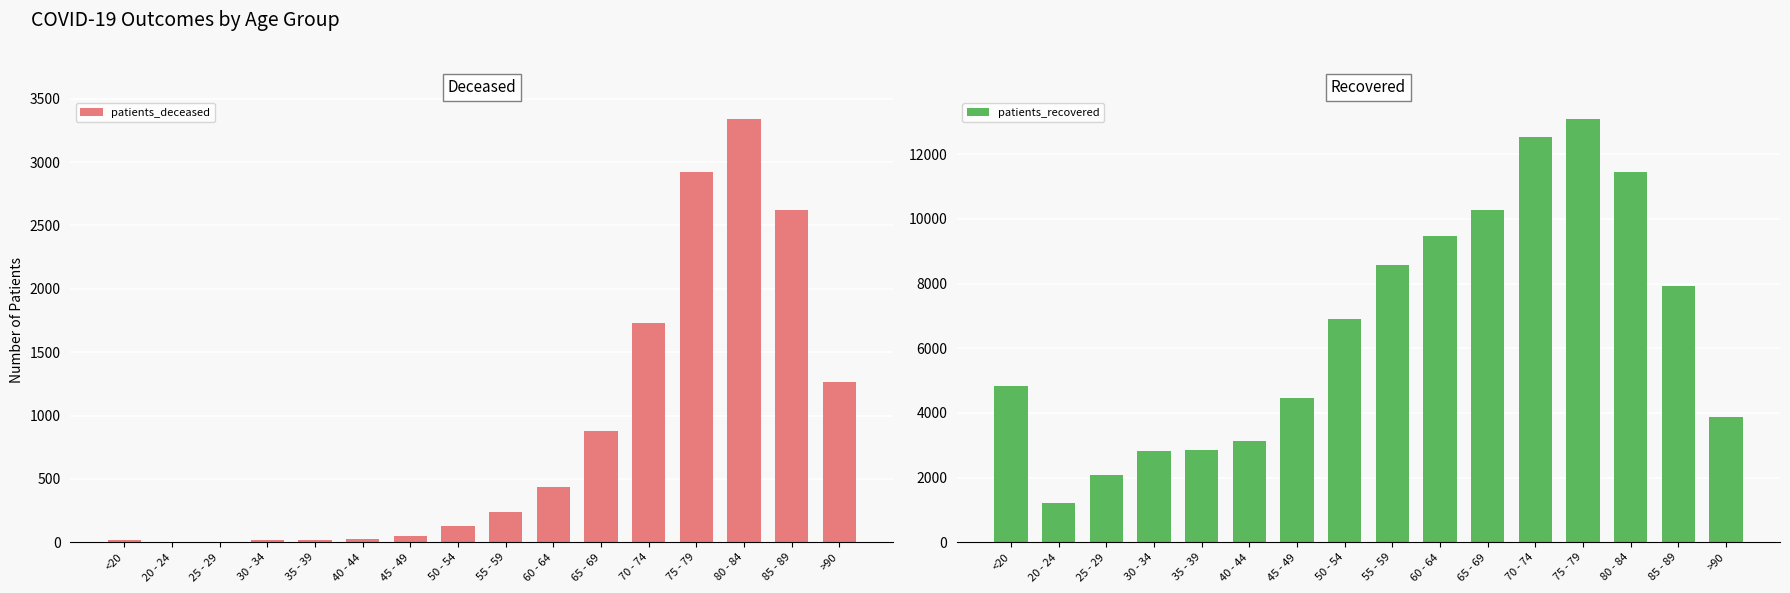

What is the label of the 5th bar from the left?

35 - 39